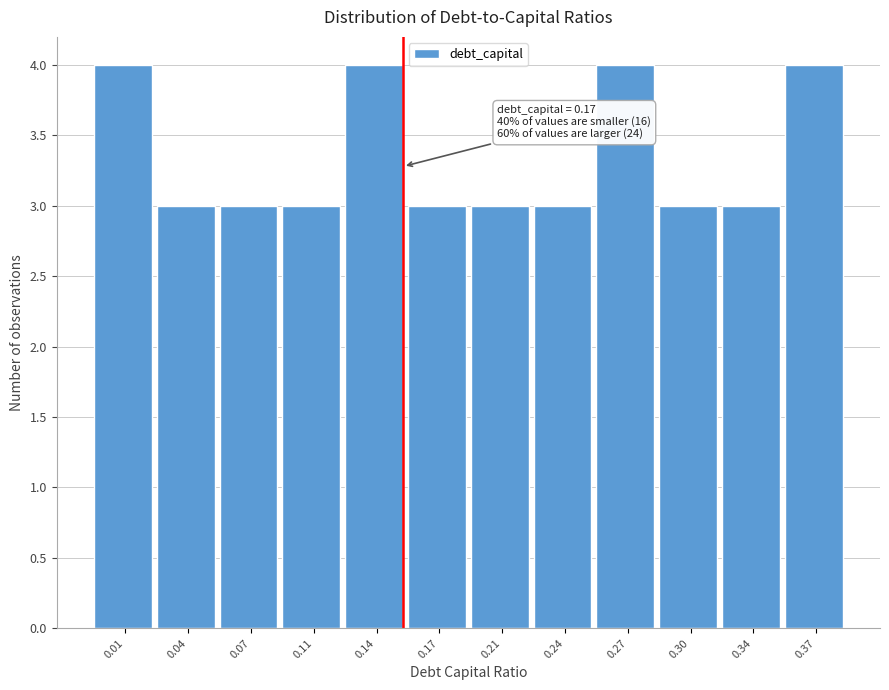

Reading right to left, list all the values displayed in this chart.

4	3	3	4	3	3	3	4	3	3	3	4